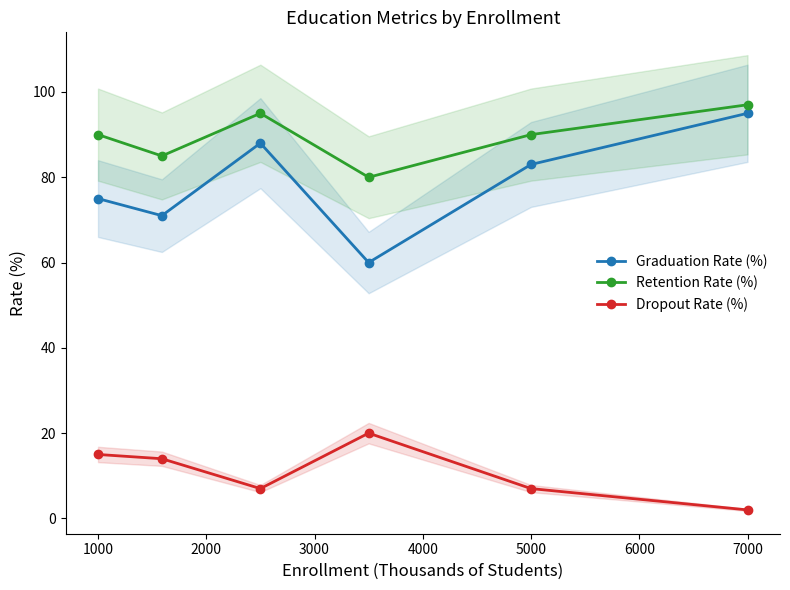

True or false: Retention Rate (%) and Graduation Rate (%) cross at least once.

False